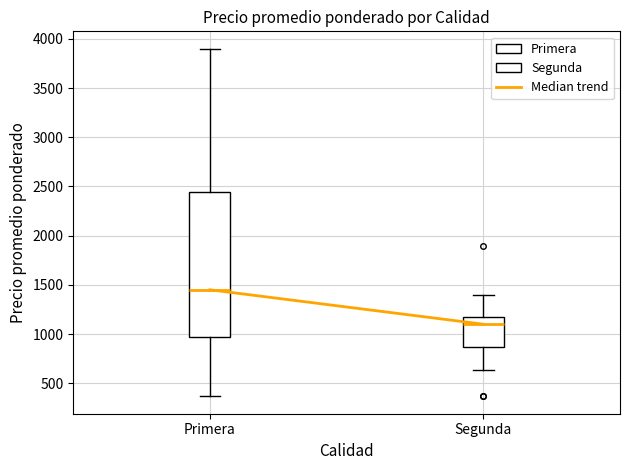

Where does the upper whisker of the box for Primera end on the y-axis? The values are not printed on the chart, so give them approximately, as read against the axis.

3900